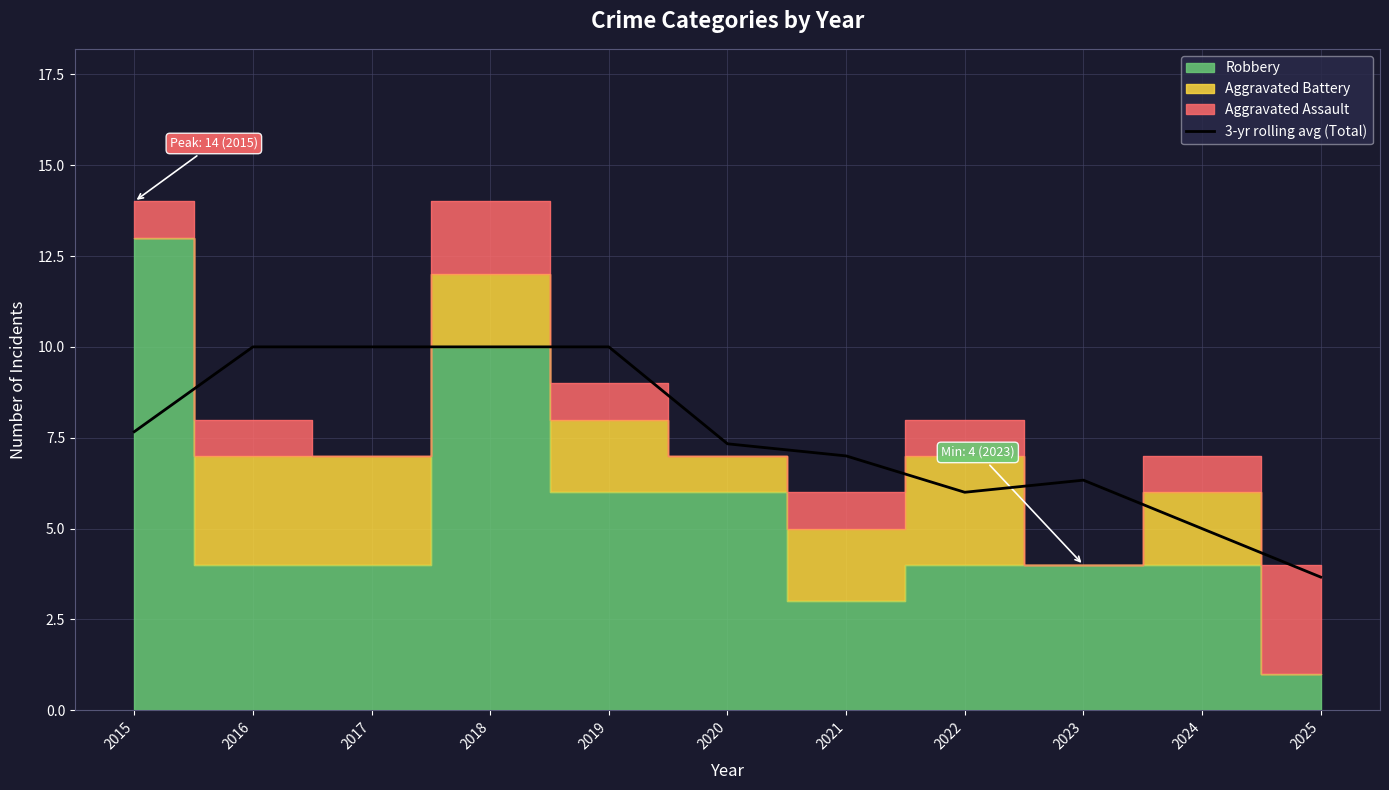

How many lines are shown in the chart?

1